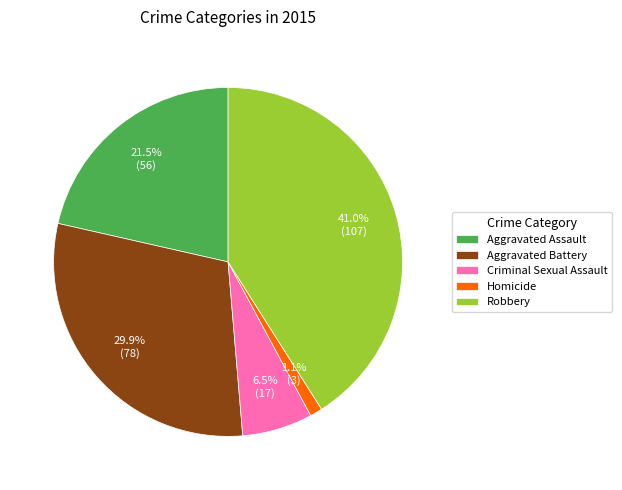

Which category has the smallest portion of the pie?

Homicide